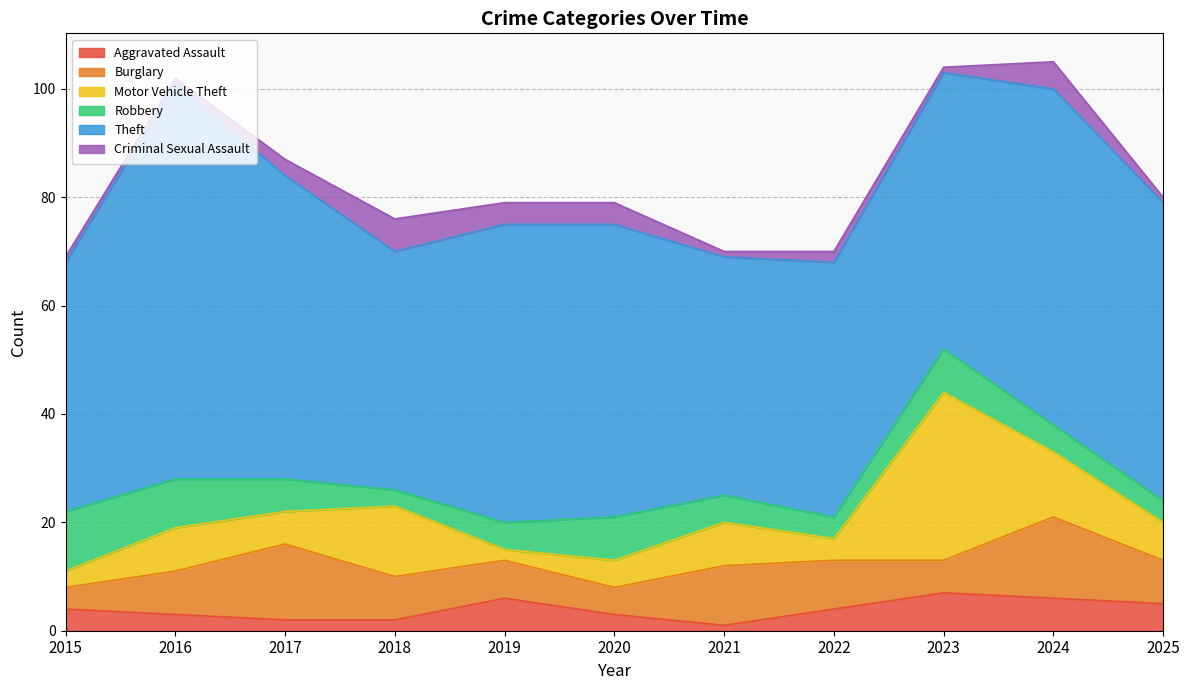

Rank the categories by Aggravated Assault value from lowest to highest.

2021, 2017, 2018, 2016, 2020, 2015, 2022, 2025, 2019, 2024, 2023